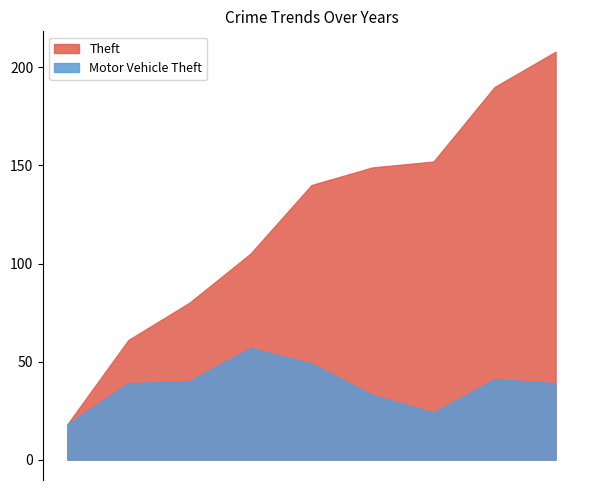

List the series in order of their peak value, highest first.

Theft, Motor Vehicle Theft